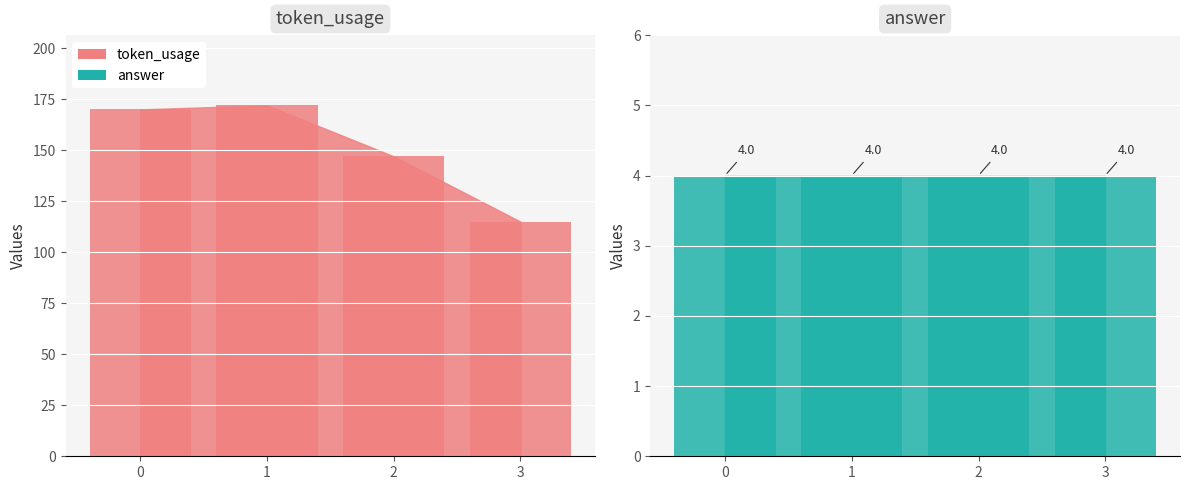

What is the approximate value of answer at 3?

4